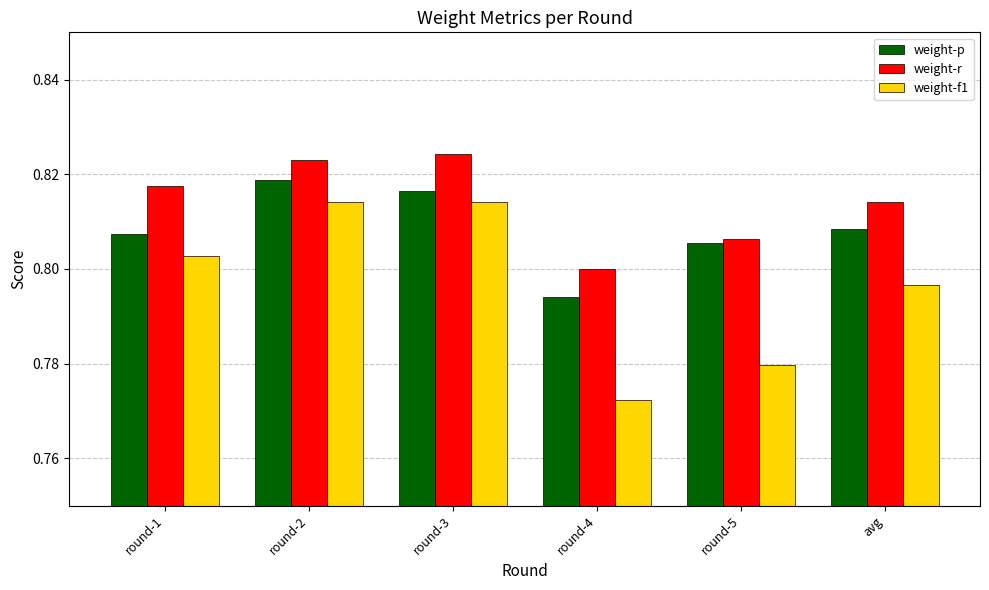

How many data points does each series have?

6